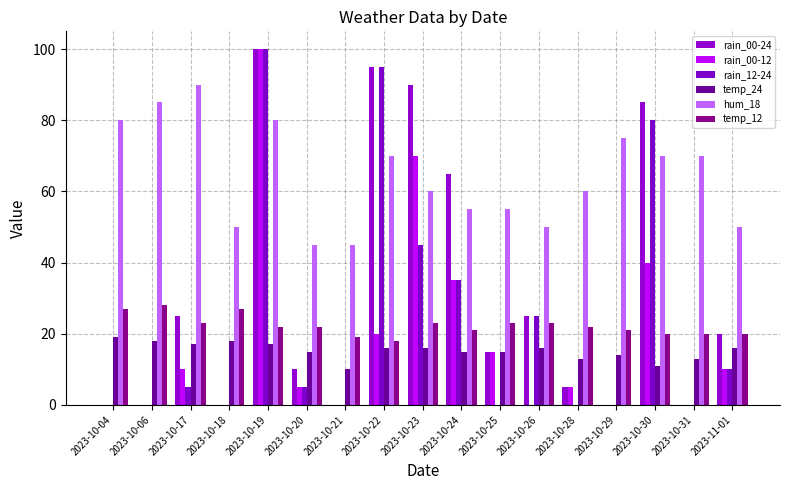

What is the difference between the rain_00-12 values at 2023-10-31 and 2023-10-23?

70